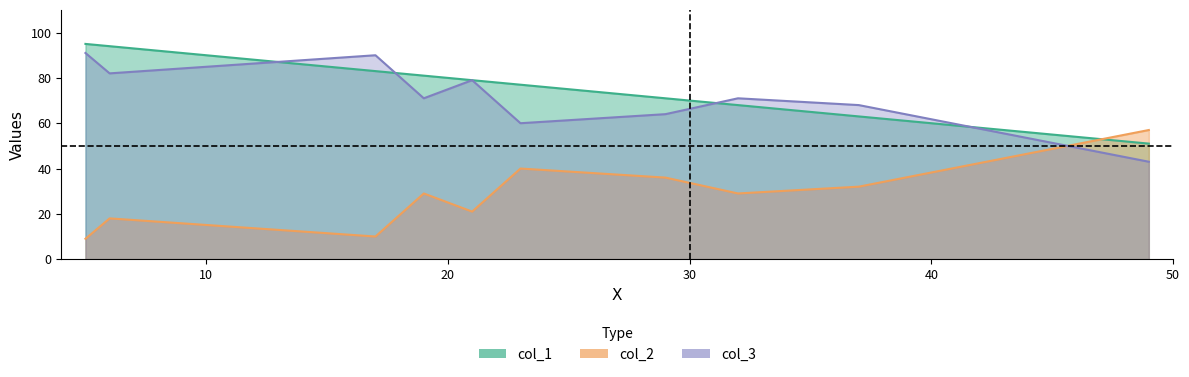

Rank the series by their maximum value, from lowest to highest.

col_2, col_3, col_1